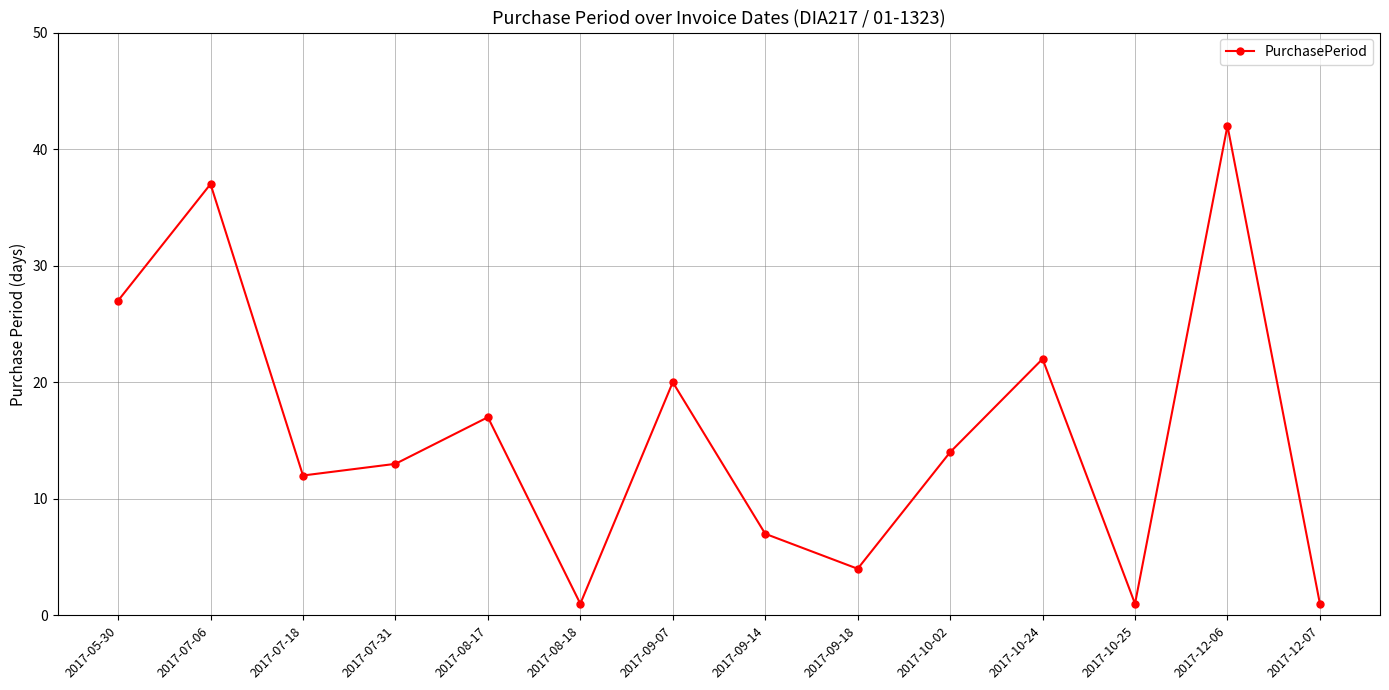

What is the minimum value shown in the chart?

1